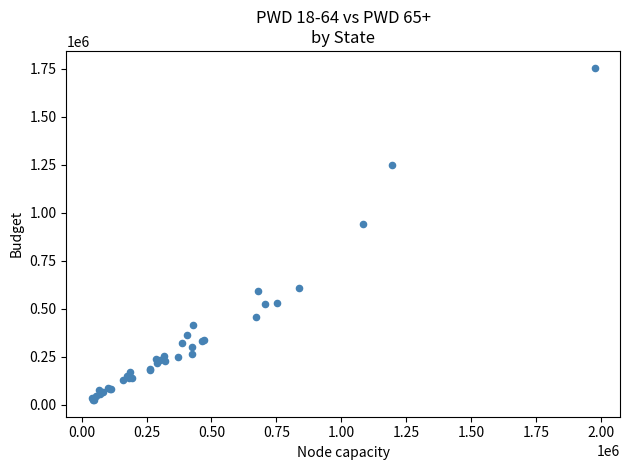

What Y value in the scatter plot is closest to 890851?

943982